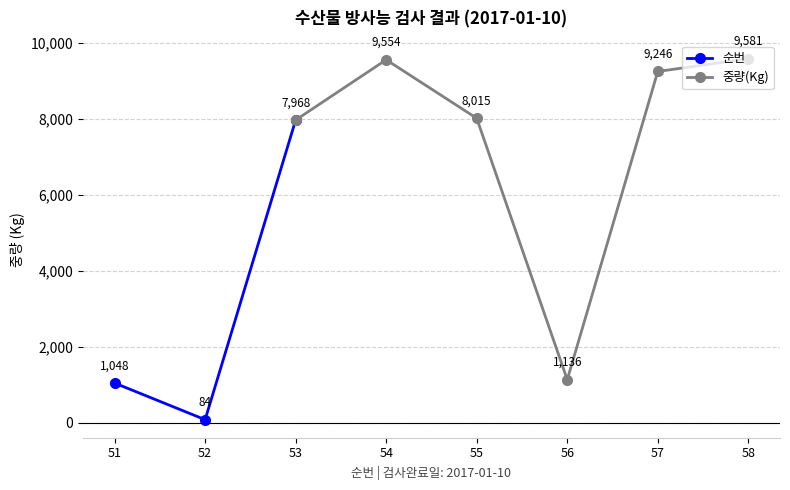

At which label does 중량(Kg) first exceed 8015?

54